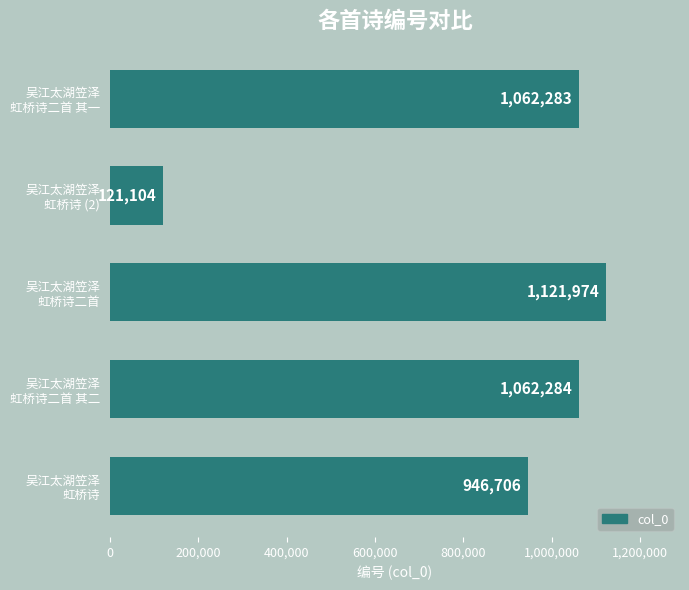

What is the smallest value displayed?

121104